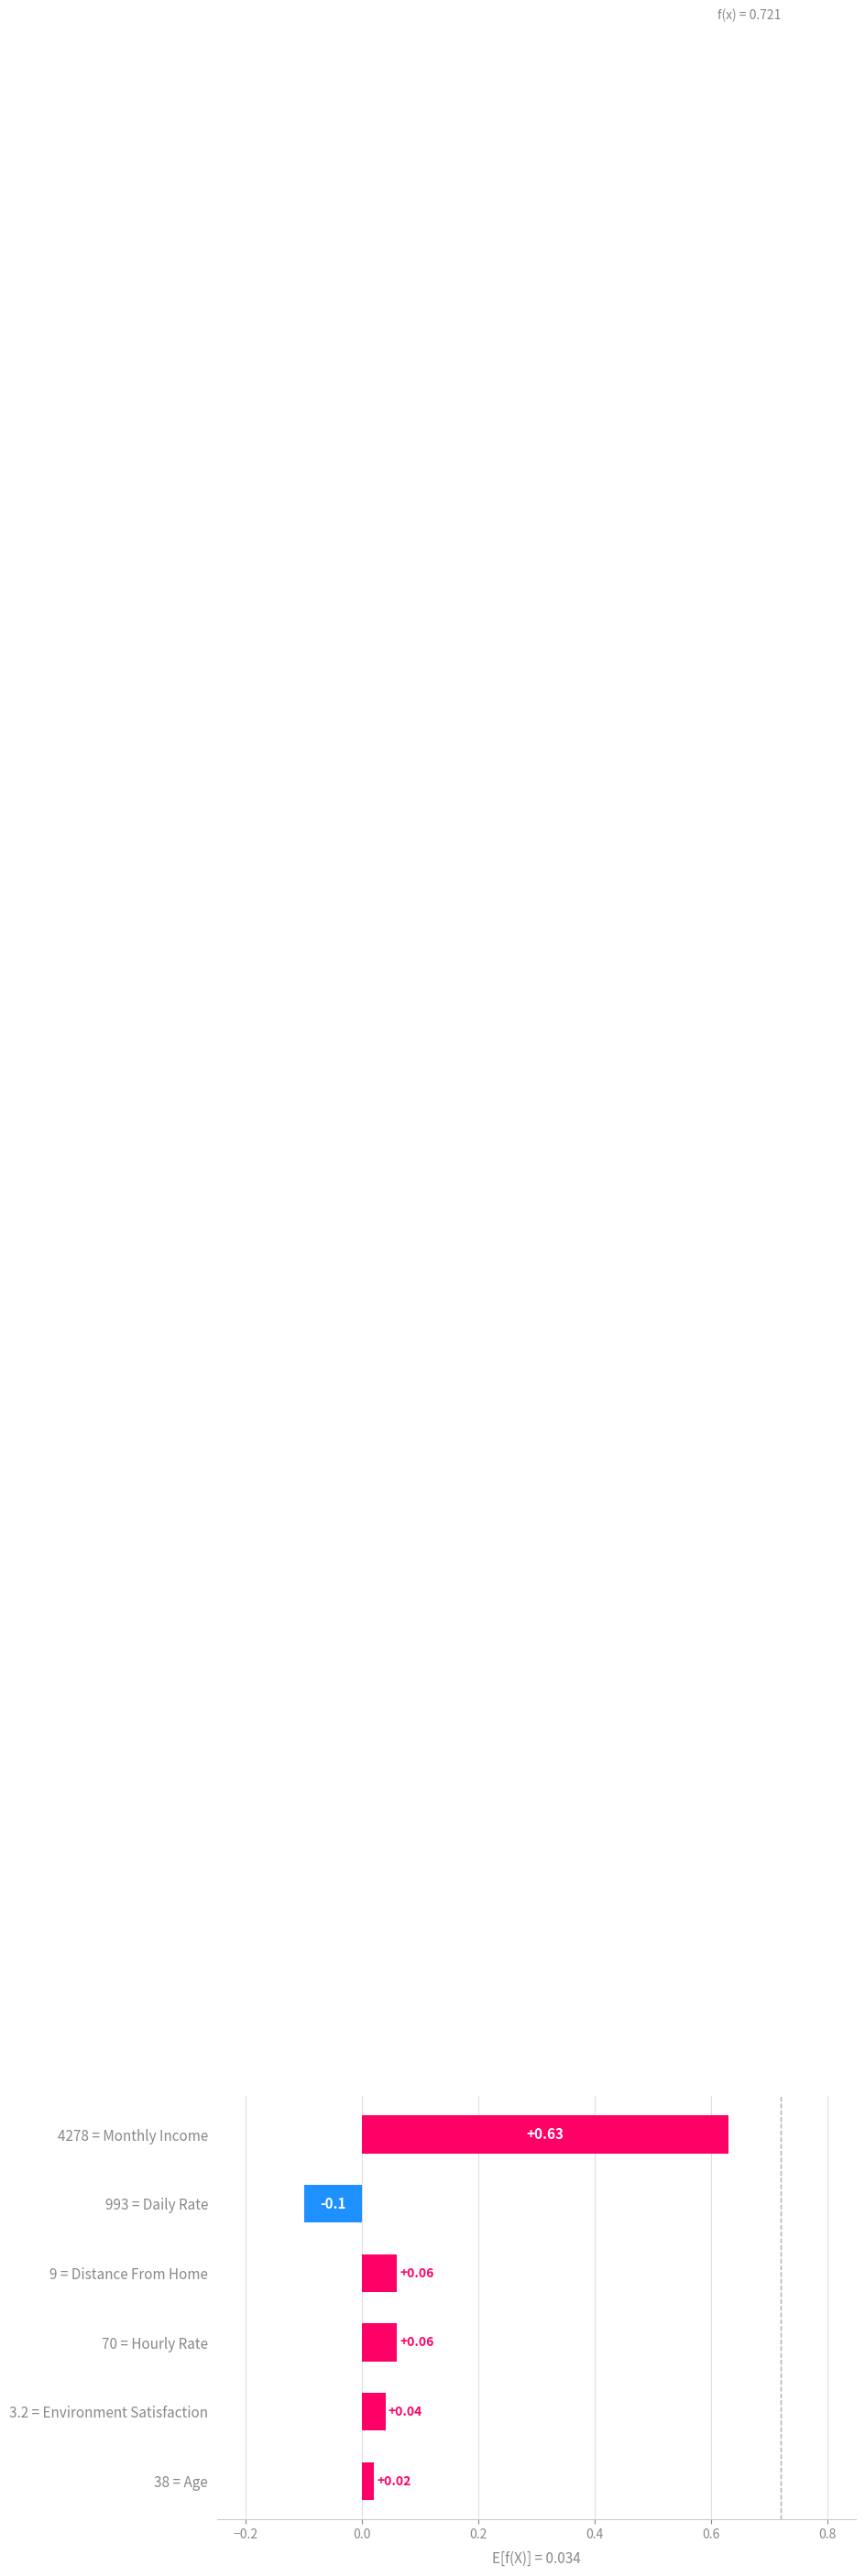

How many data points are less than 0?

1